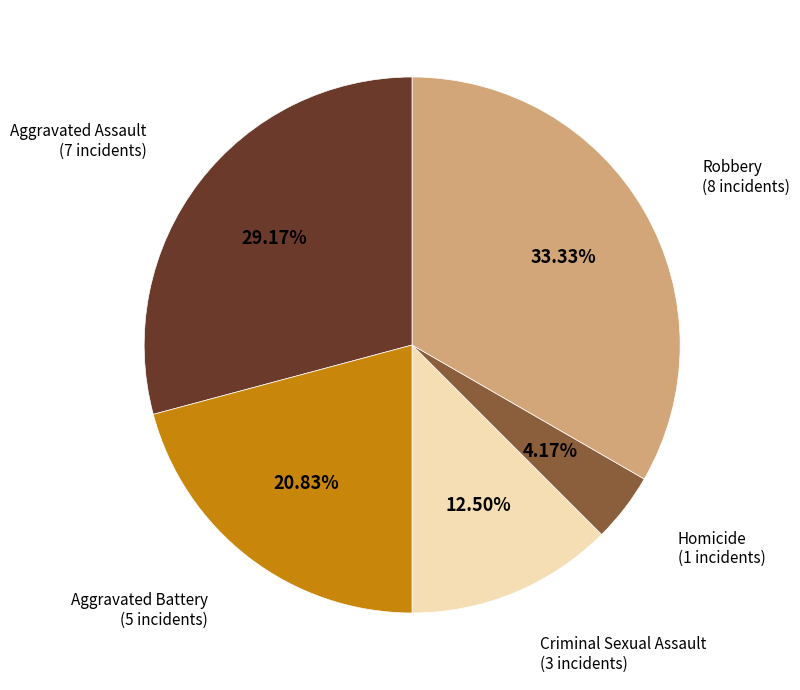

Combined, what portion of the pie is Robbery and Homicide?

37.5%